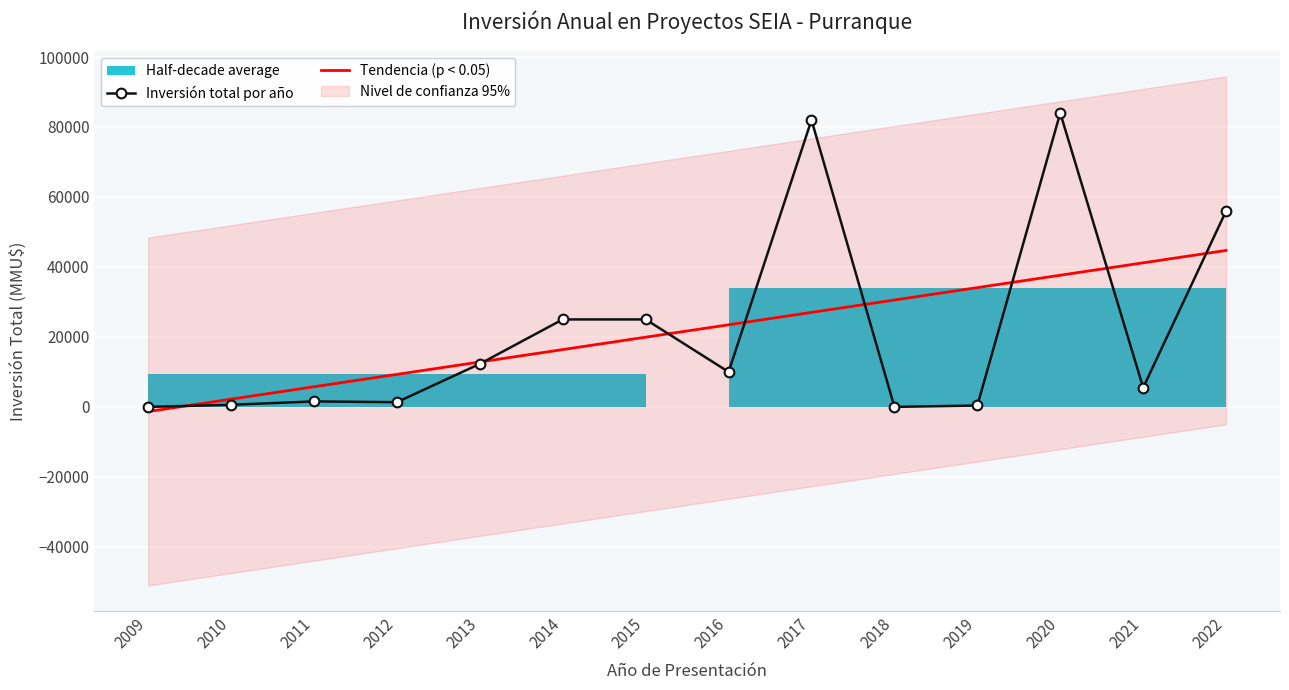

True or false: Inversión total por año has more than 1 interior local peaks.

True